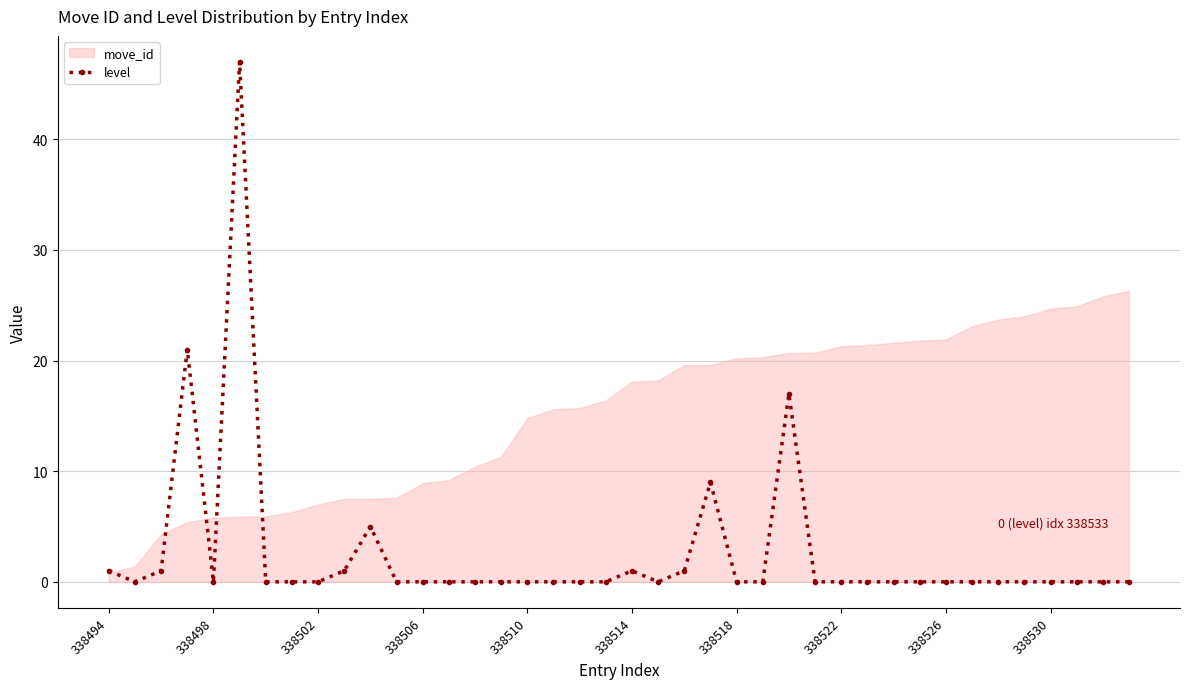

True or false: level has more than 2 points higher than both neighbors.

True